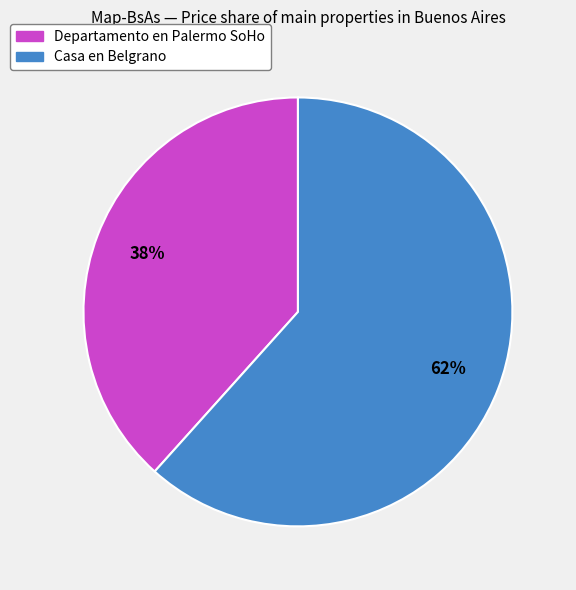

Do Casa en Belgrano and Departamento en Palermo SoHo together represent more than half of the pie?

Yes